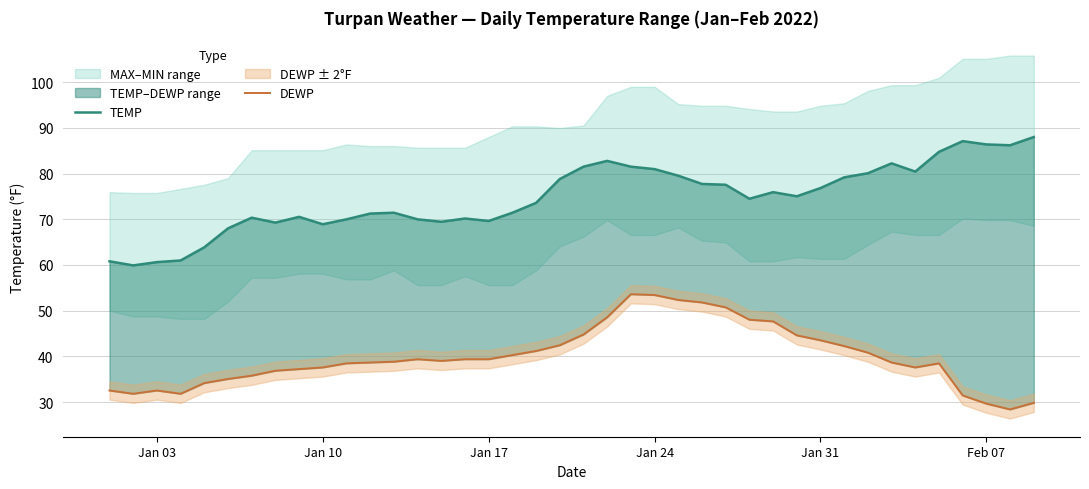

True or false: DEWP and TEMP cross at least once.

False